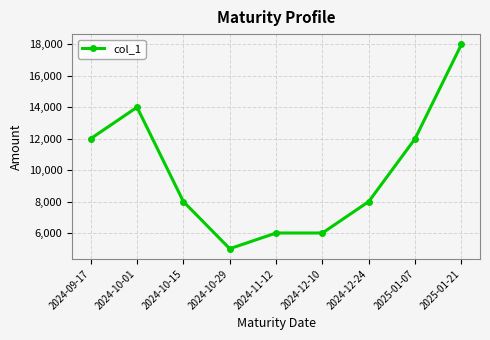

What value does the data have at 2025-01-21?

18000